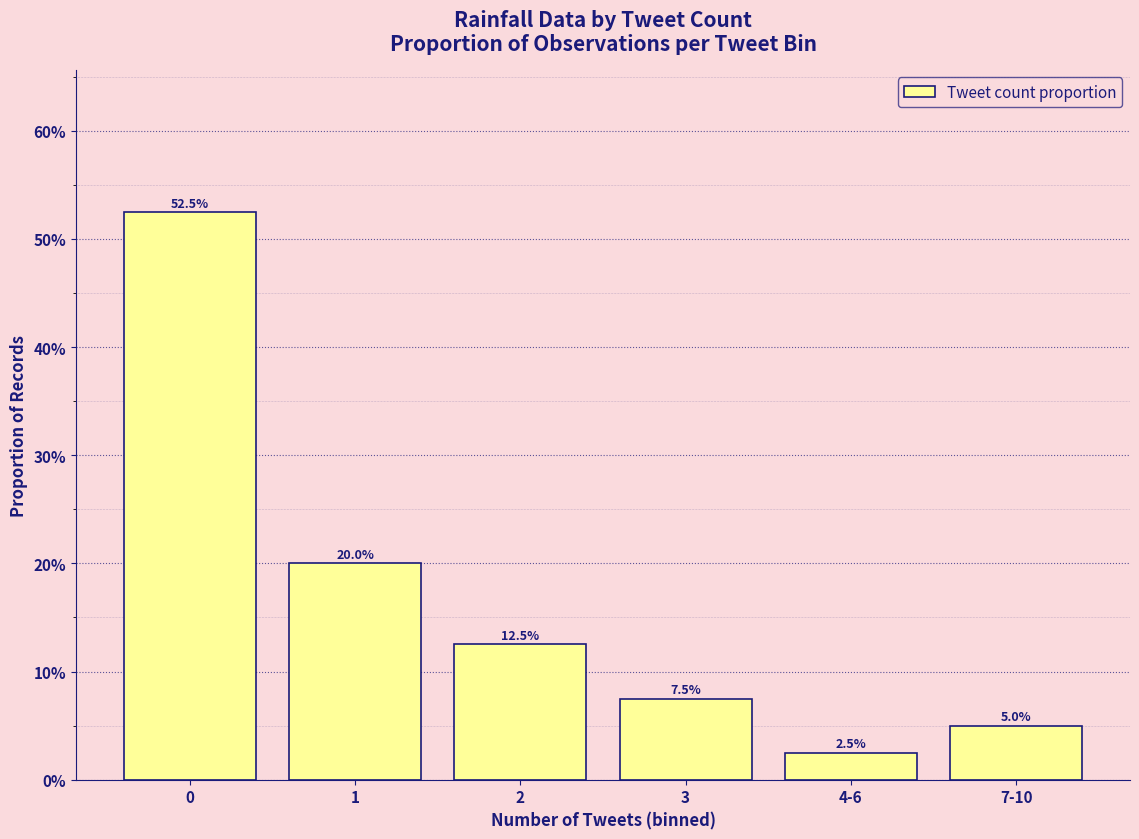

List the labels in order of value, smallest first.

4-6, 7-10, 3, 2, 1, 0